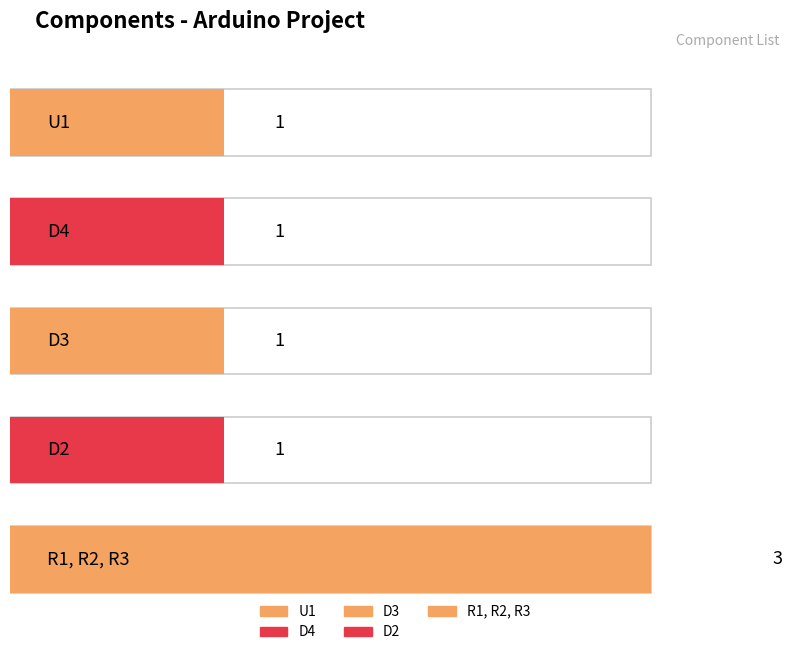

Rank the categories by value from highest to lowest.

R1, R2, R3, U1, D4, D3, D2